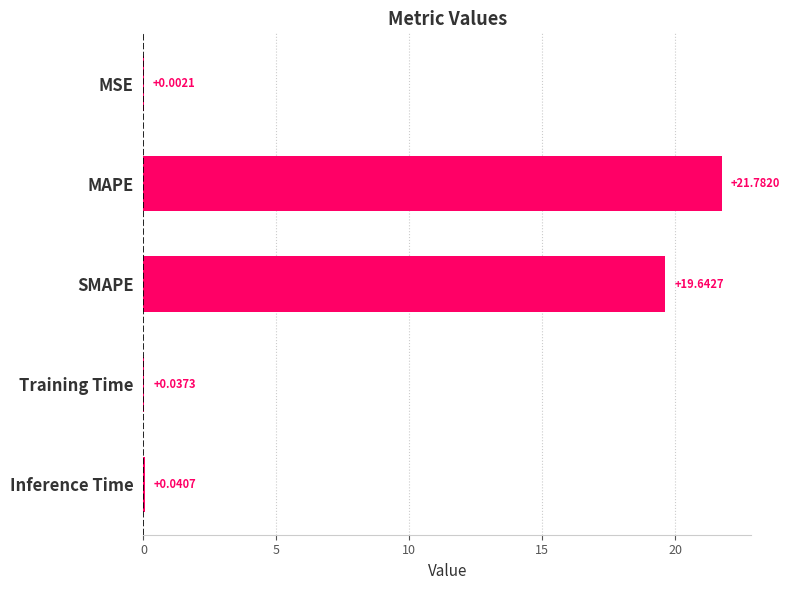

At which label is the value closest to 10?

SMAPE